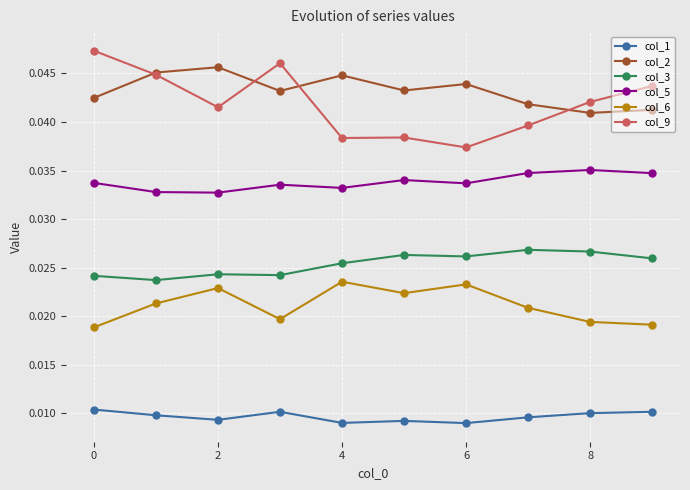

True or false: col_3 and col_6 cross at least once.

False